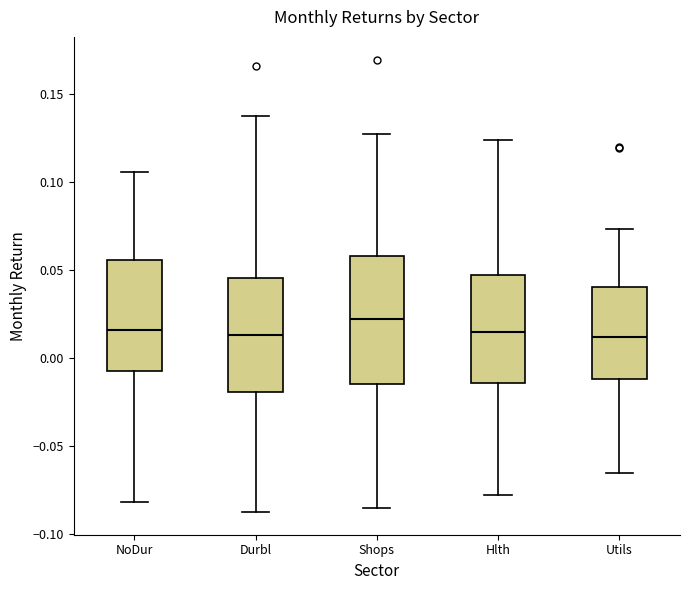

Reading left to right, read every box against the y-axis: the position of its median line, the range the box covers, and the ends of its whiskers. The values are not printed on the chart, so give them approximately, as read against the axis.

NoDur: median 0.015, box -0.005 to 0.055, whiskers -0.080 to 0.105
Durbl: median 0.015, box -0.020 to 0.045, whiskers -0.085 to 0.140
Shops: median 0.020, box -0.015 to 0.060, whiskers -0.085 to 0.125
Hlth: median 0.015, box -0.015 to 0.045, whiskers -0.075 to 0.125
Utils: median 0.010, box -0.010 to 0.040, whiskers -0.065 to 0.075